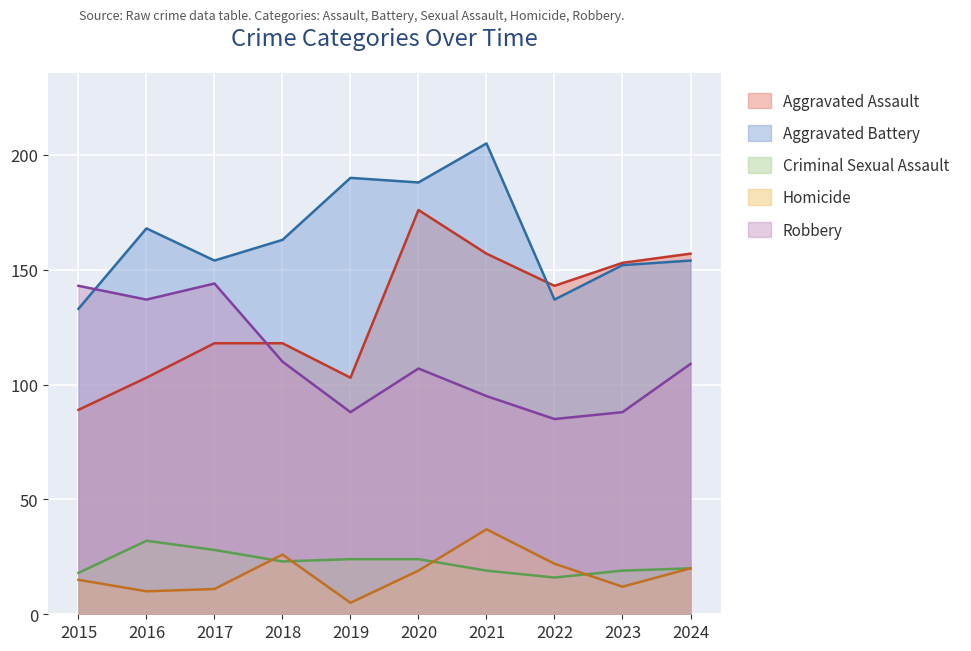

Which series changed the most between 2015 and 2020?

Aggravated Assault